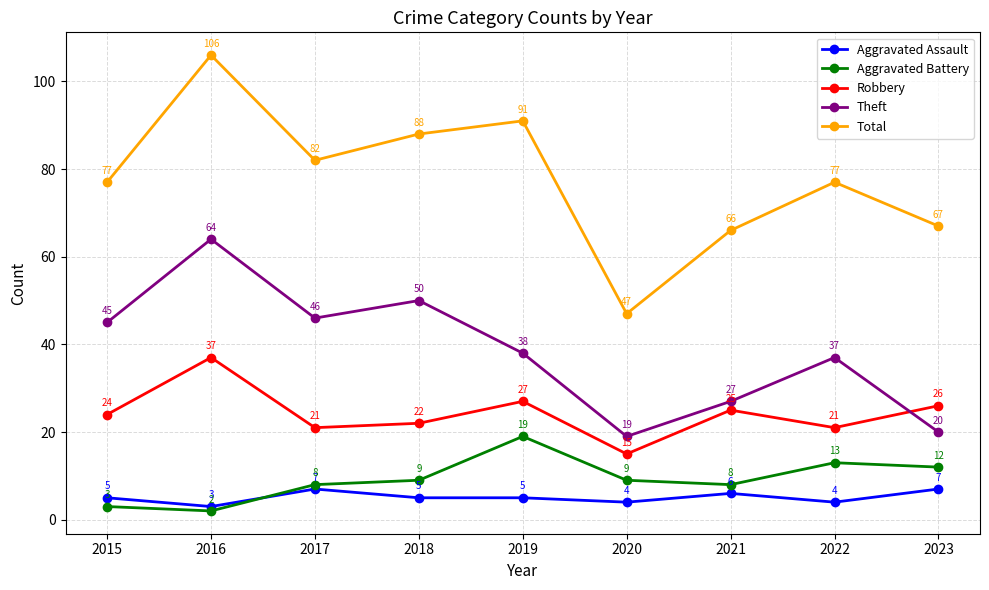

The value of Total at 2022 is 77. True or false?

True